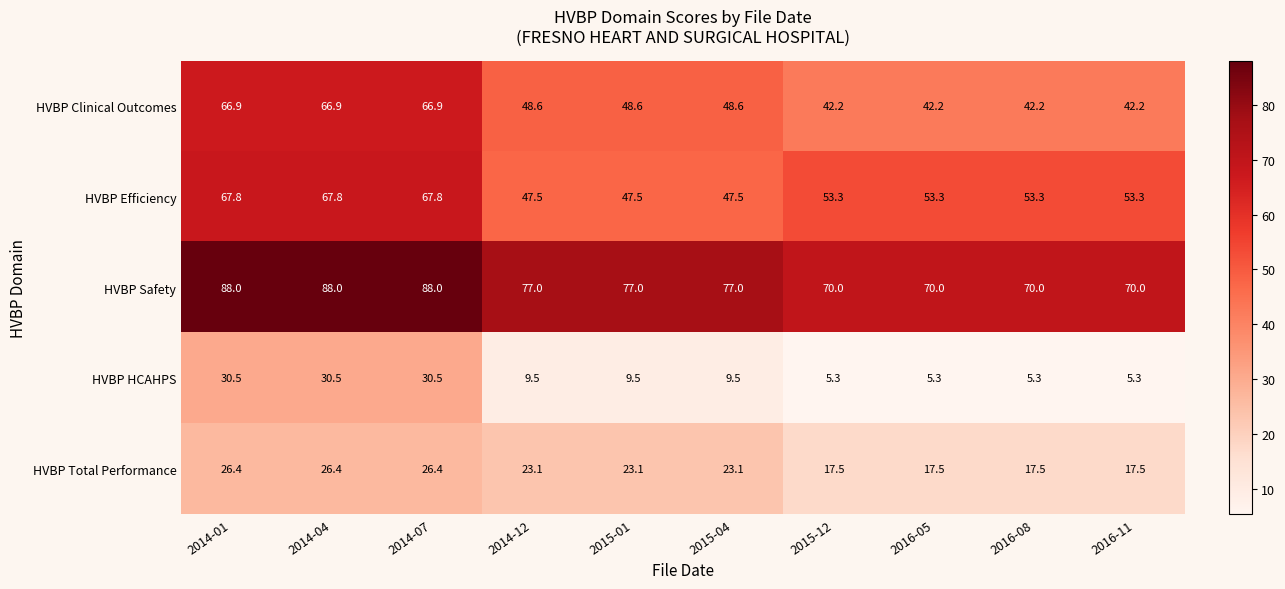

What value does the HVBP Clinical Outcomes series have at 2016-11?

42.2